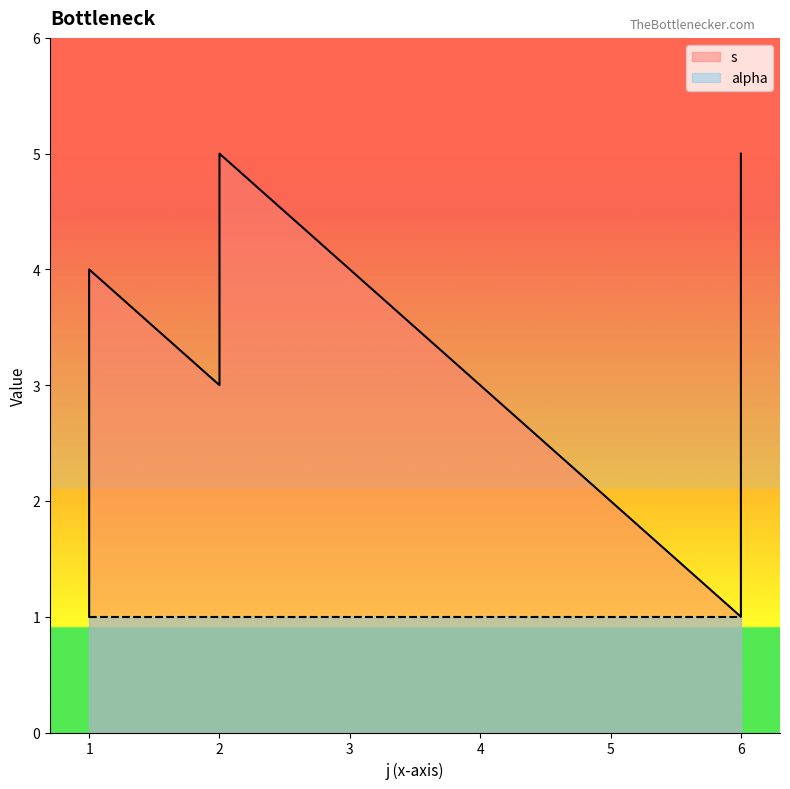

Does the chart display data point markers on the line(s)?

No